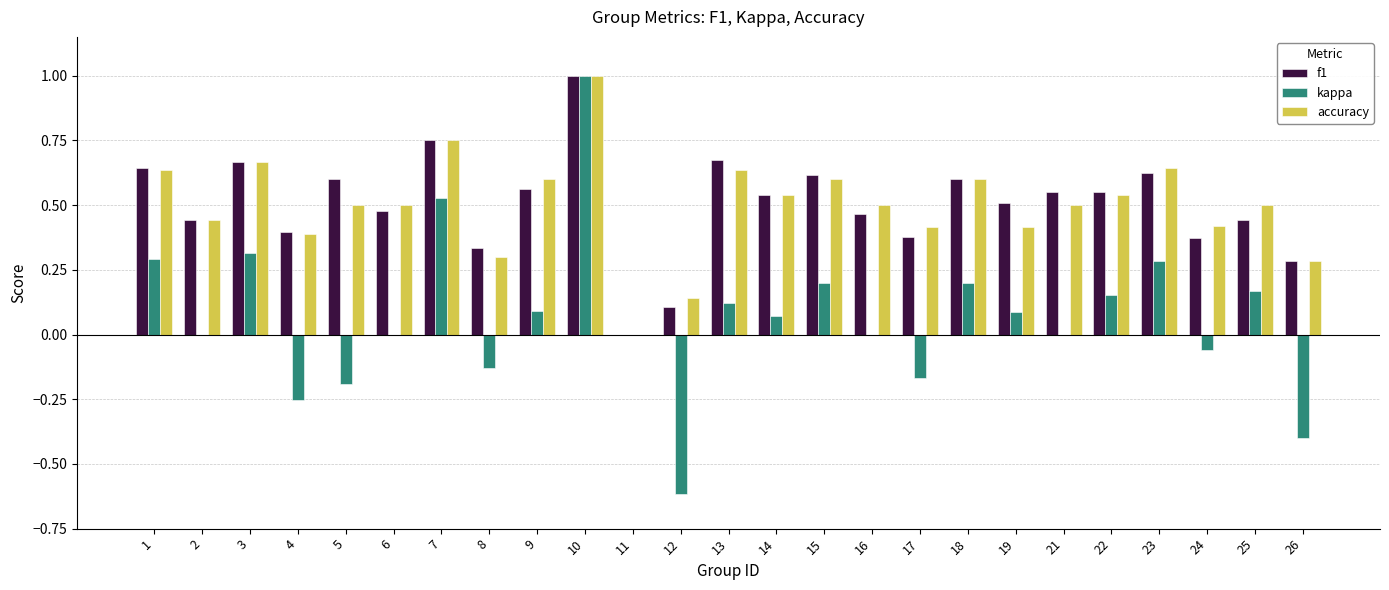

What is the total value across all series at 9?

1.3